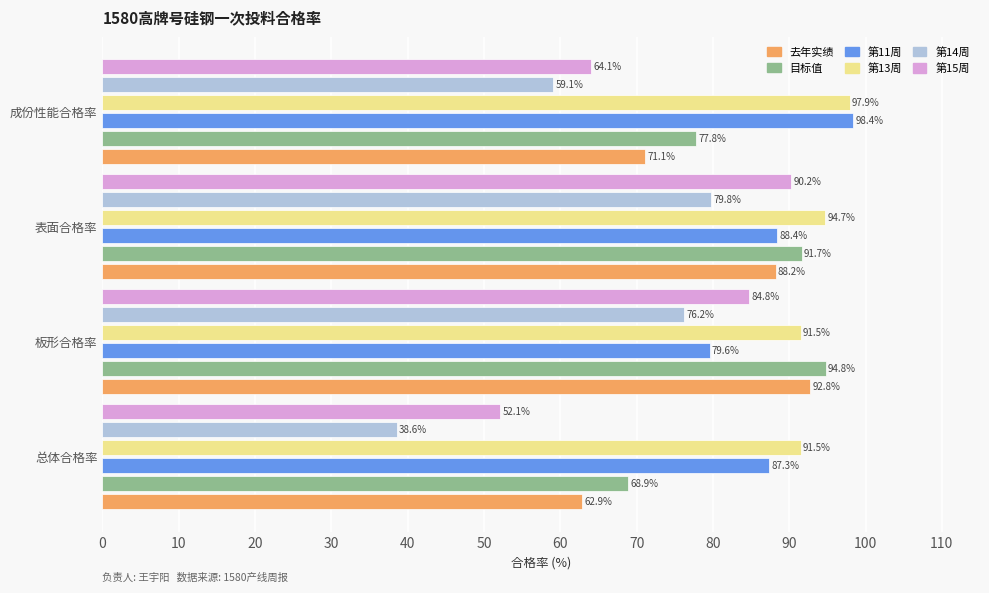

Which category has the highest value in the 第11周 series?

成份性能合格率